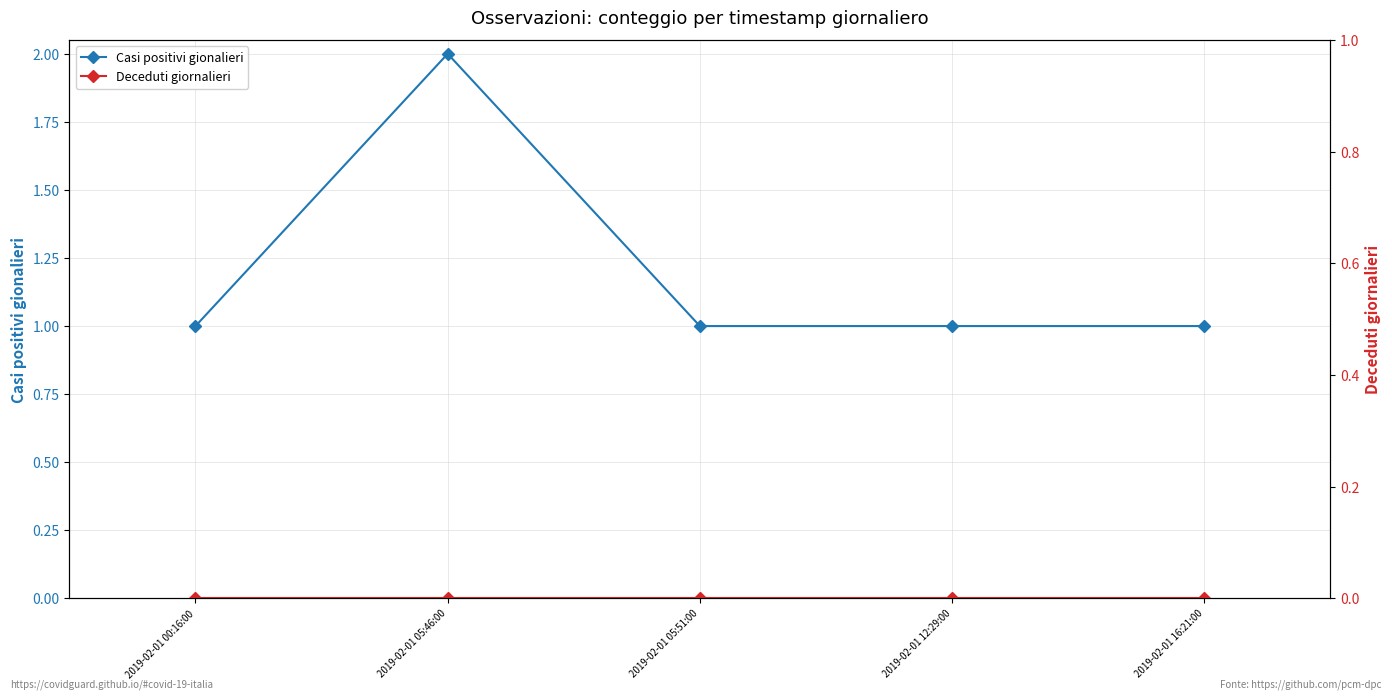

Is the value of Casi positivi gionalieri at 2019-02-01 00:16:00 greater than the value of Deceduti giornalieri at 2019-02-01 05:51:00?

Yes